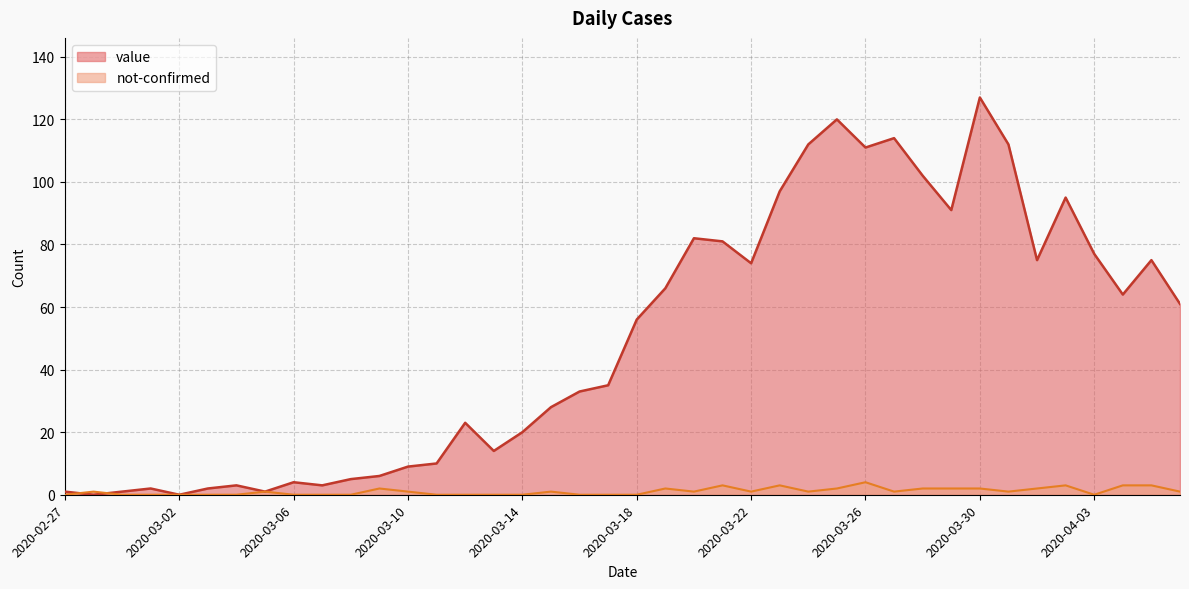

What is the difference between the not-confirmed values at 2020-03-24 and 2020-03-14?

1